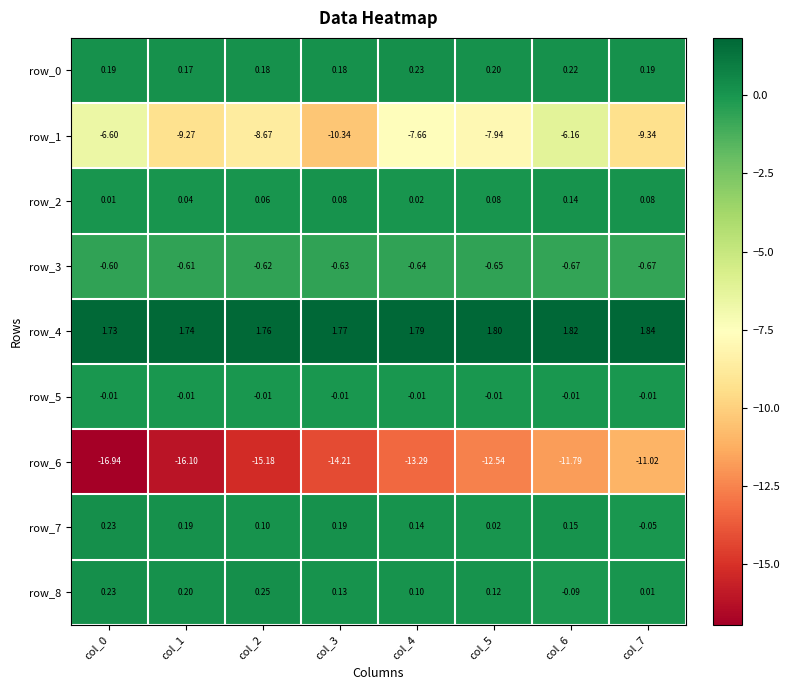

Is the value of row_2 at col_3 greater than the value of row_5 at col_6?

Yes